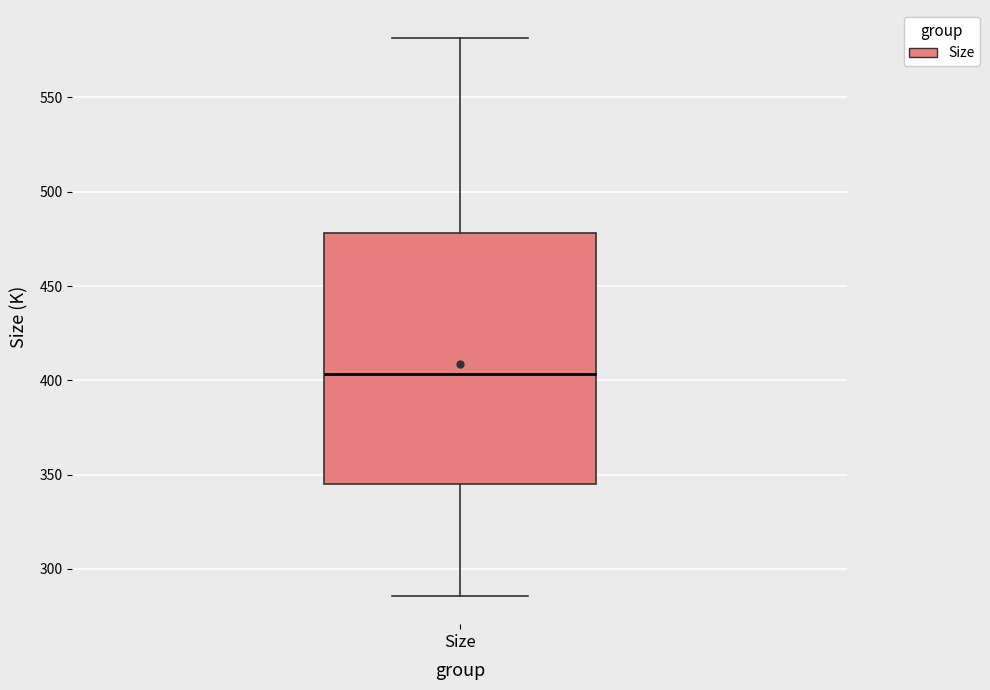

Transcribe this box plot: give where the median line is, the range the box spans, and where the two whiskers end, as read against the y-axis. The values are not printed on the chart, so give them approximately, as read against the axis.

median 405, box 345 to 480, whiskers 285 to 580